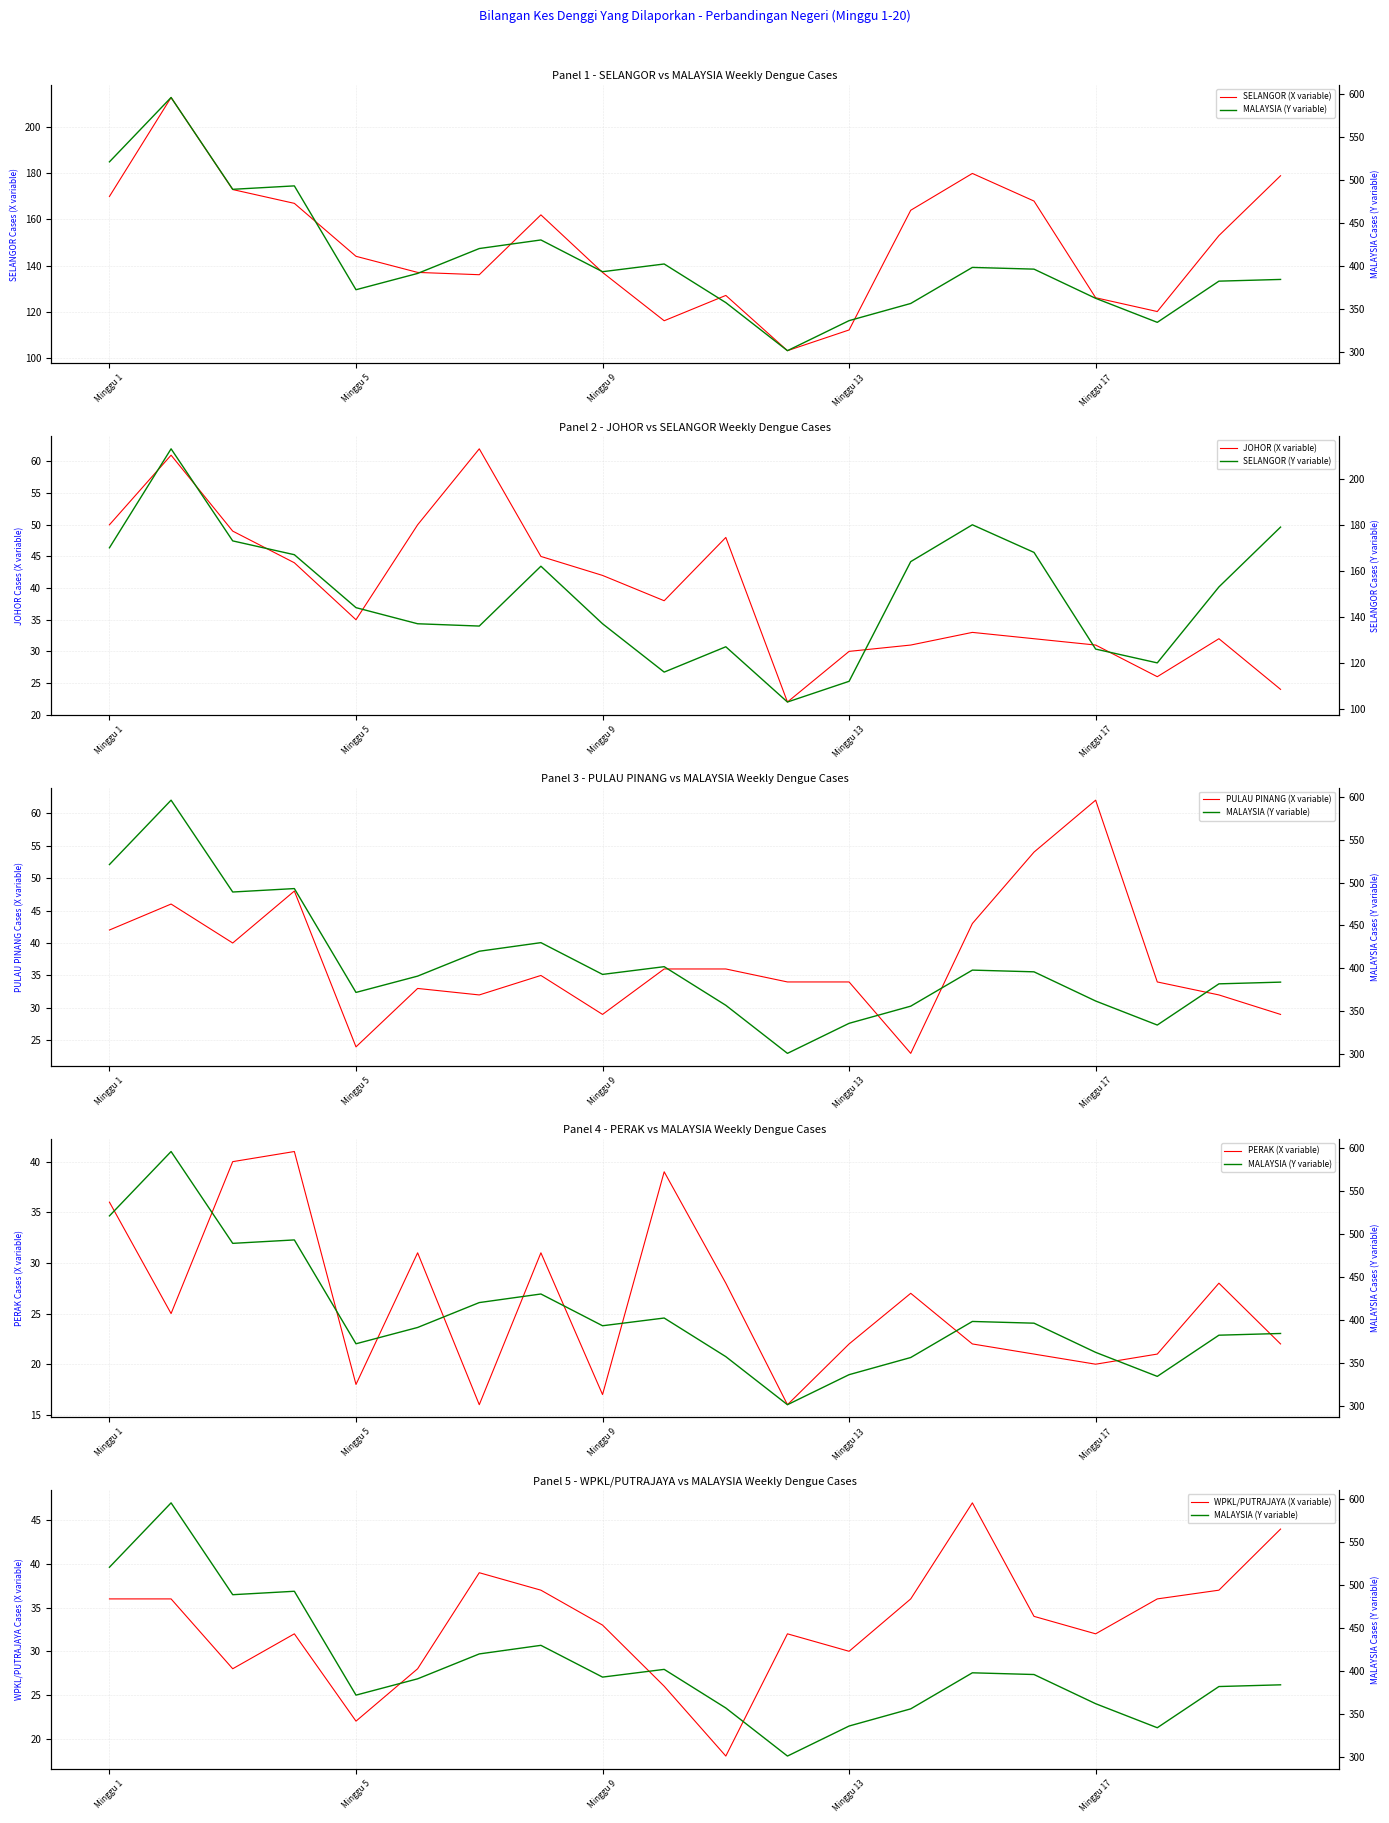

Is this an area chart (filled region under the line)?

No